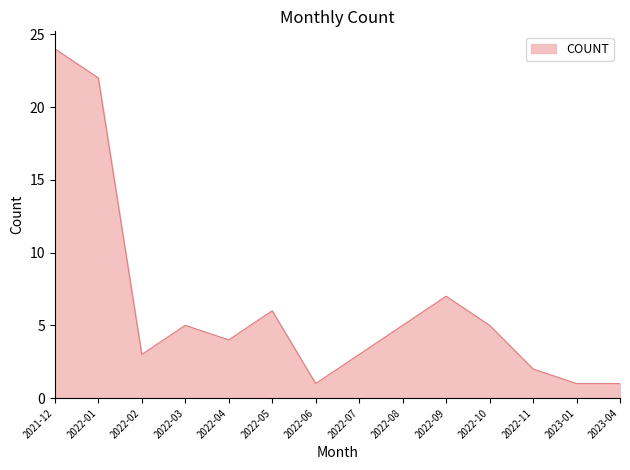

True or false: the data shows 6 at 2022-04.

False